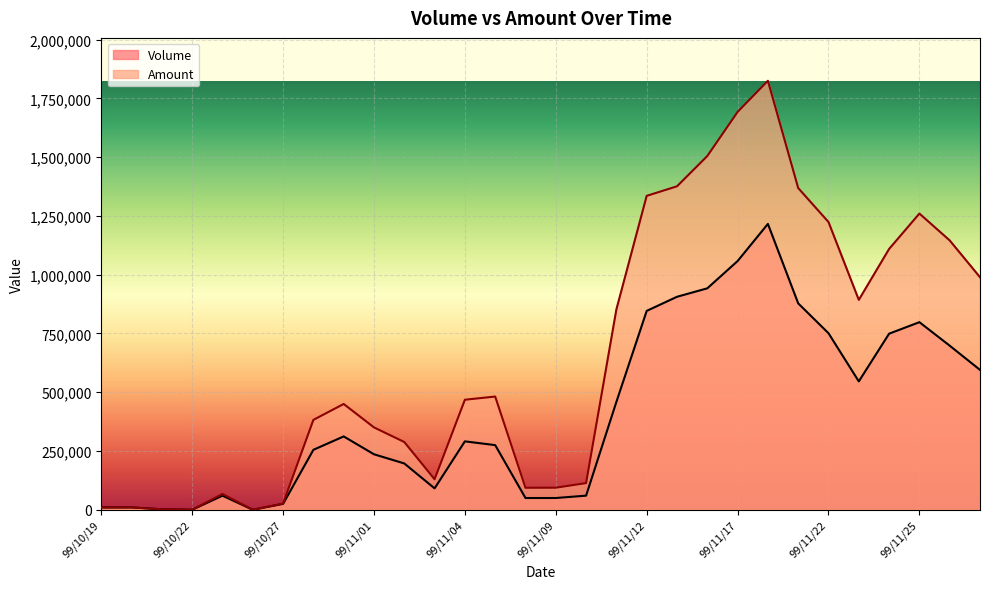

The value of Volume at 99/11/08 is 34914. True or false?

False